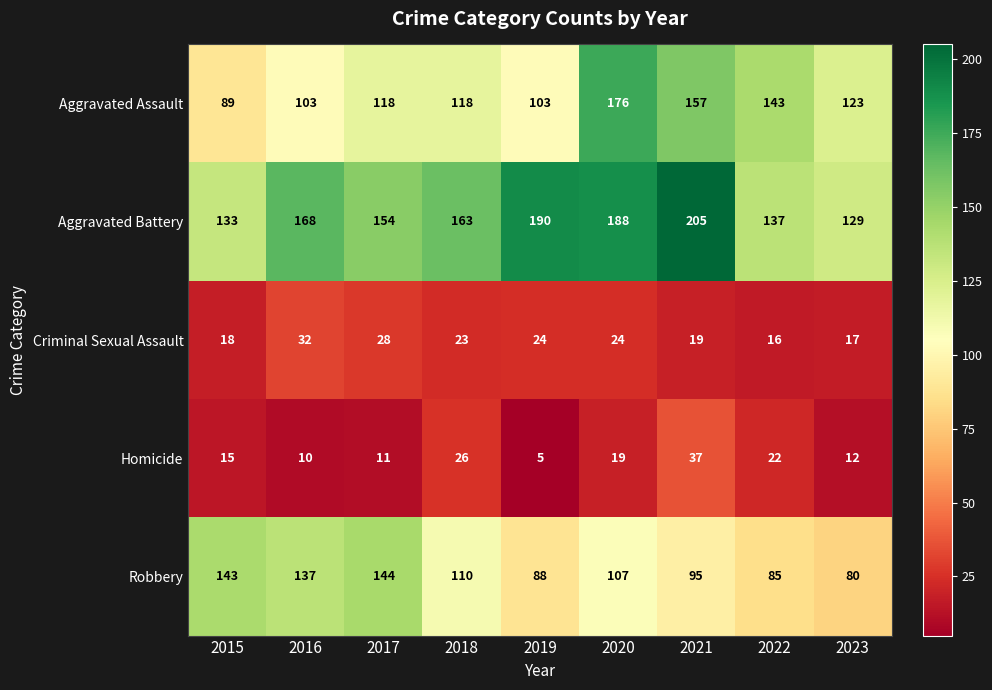

Which label corresponds to the smallest value in the chart?

2019